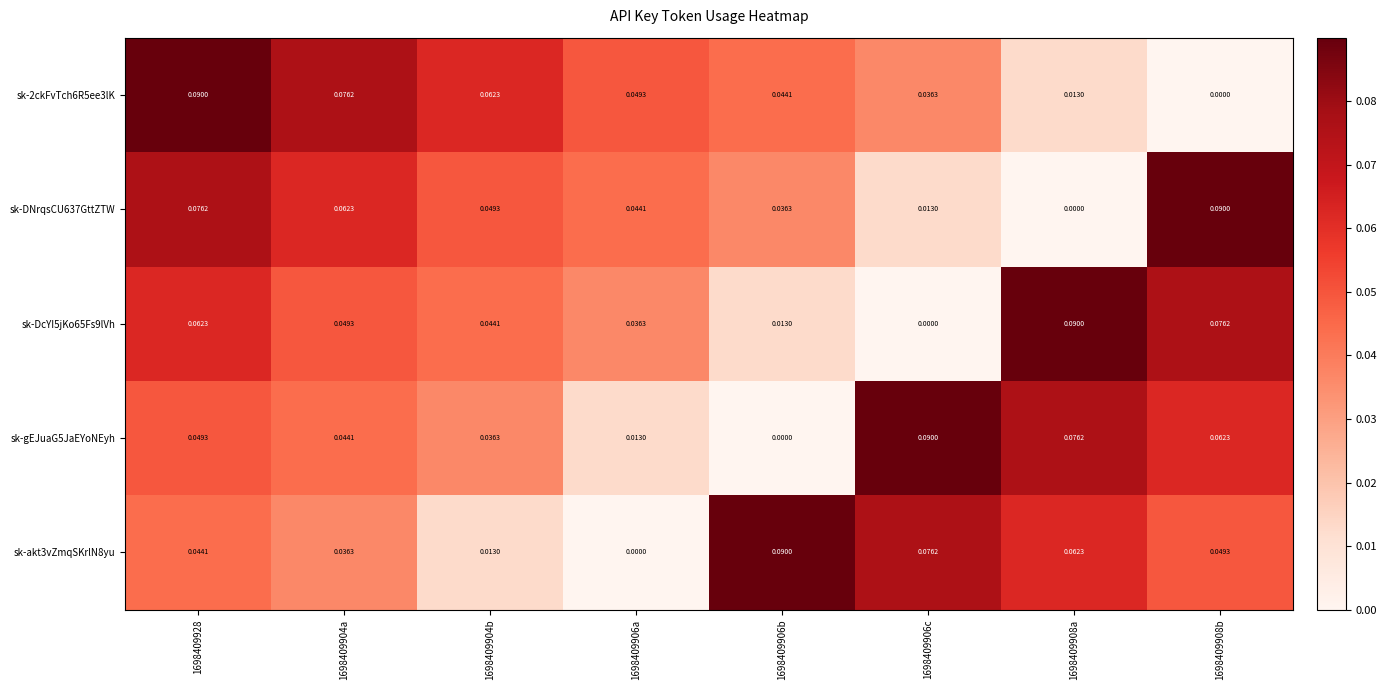

Is the value of sk-DNrqsCU637GttZTW at 1698409904a greater than the value of sk-gEJuaG5JaEYoNEyh at 1698409906c?

No